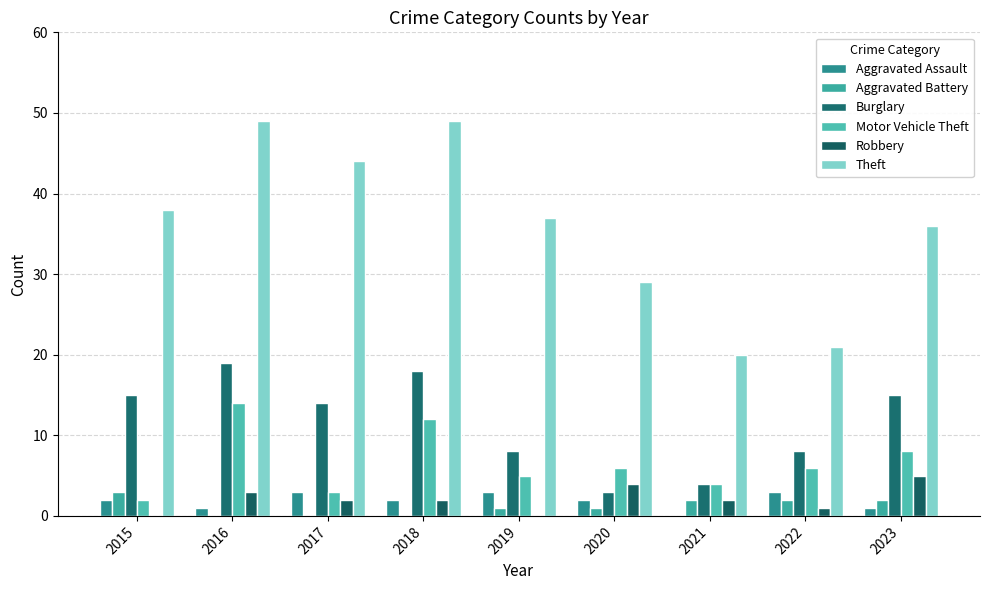

Rank the categories by Motor Vehicle Theft value from lowest to highest.

2015, 2017, 2021, 2019, 2020, 2022, 2023, 2018, 2016